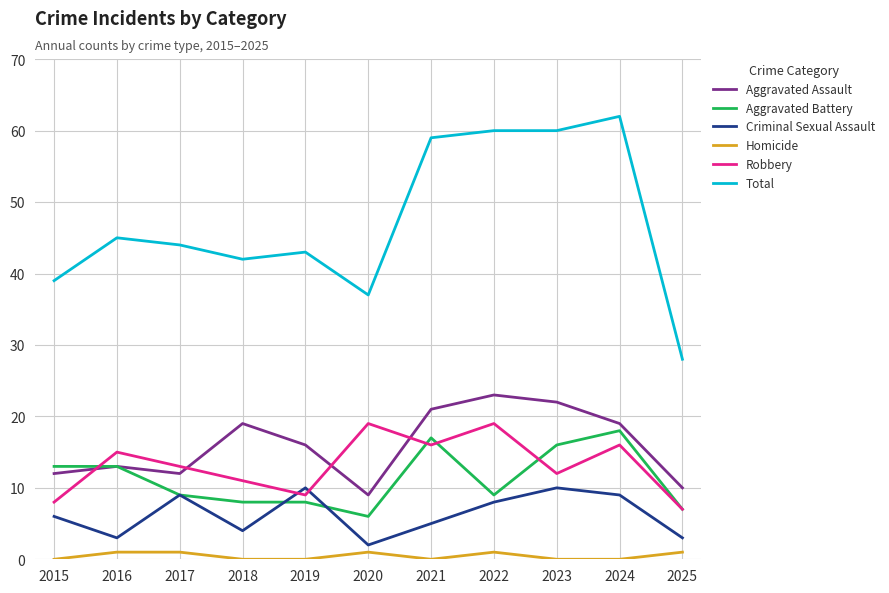

Which series changed the most between 2015 and 2025?

Total